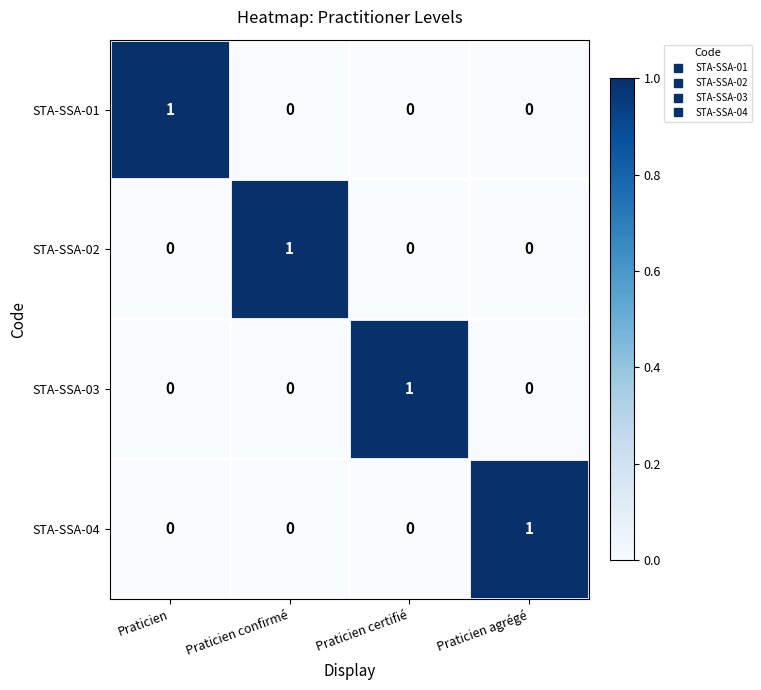

Reading left to right, transcribe all the data shown in this chart.

STA-SSA-01: Praticien=1	Praticien confirmé=0	Praticien certifié=0	Praticien agrégé=0
STA-SSA-02: Praticien=0	Praticien confirmé=1	Praticien certifié=0	Praticien agrégé=0
STA-SSA-03: Praticien=0	Praticien confirmé=0	Praticien certifié=1	Praticien agrégé=0
STA-SSA-04: Praticien=0	Praticien confirmé=0	Praticien certifié=0	Praticien agrégé=1